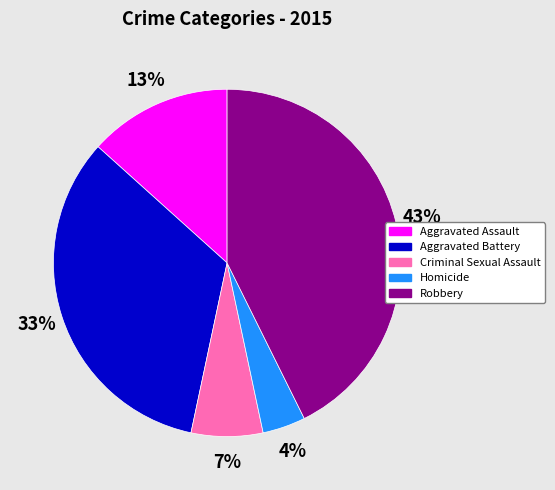

To the nearest percent, what is the average slice percentage?

20%